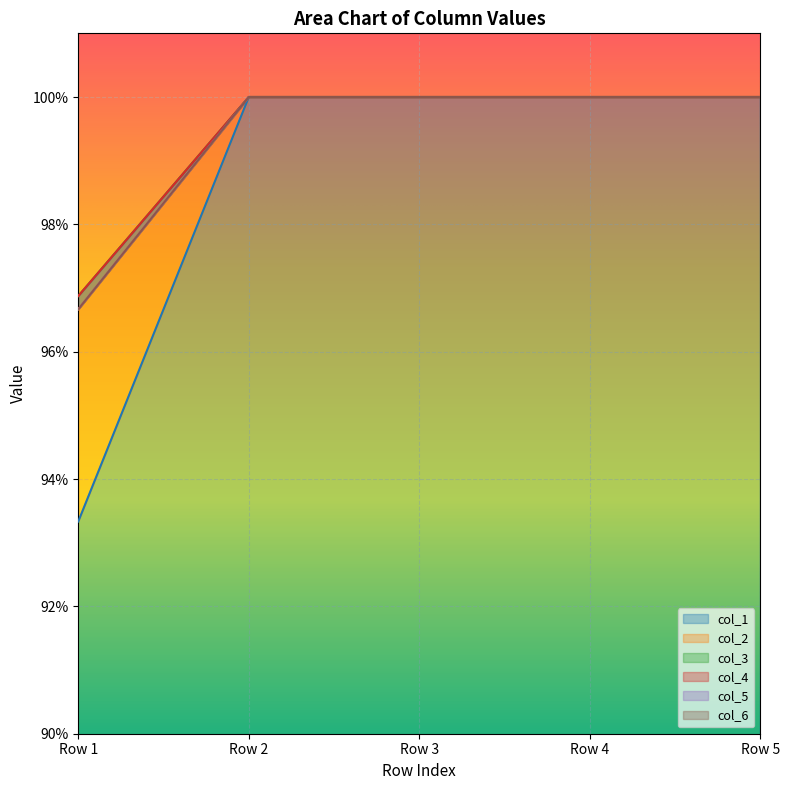

Is the value of col_2 at Row 2 greater than the value of col_3 at Row 2?

No